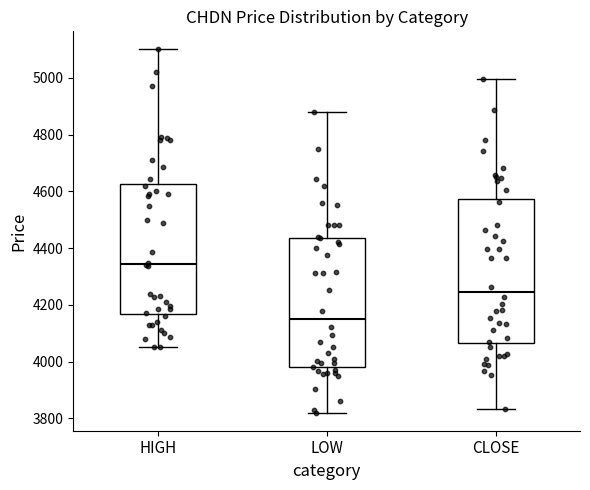

Reading left to right, transcribe this box plot: for each box, give where its median line is, the range the box spans, and where its two whiskers end, as read against the y-axis. The values are not printed on the chart, so give them approximately, as read against the axis.

HIGH: median 4340, box 4160 to 4620, whiskers 4060 to 5100
LOW: median 4140, box 3980 to 4440, whiskers 3820 to 4880
CLOSE: median 4240, box 4060 to 4580, whiskers 3840 to 5000